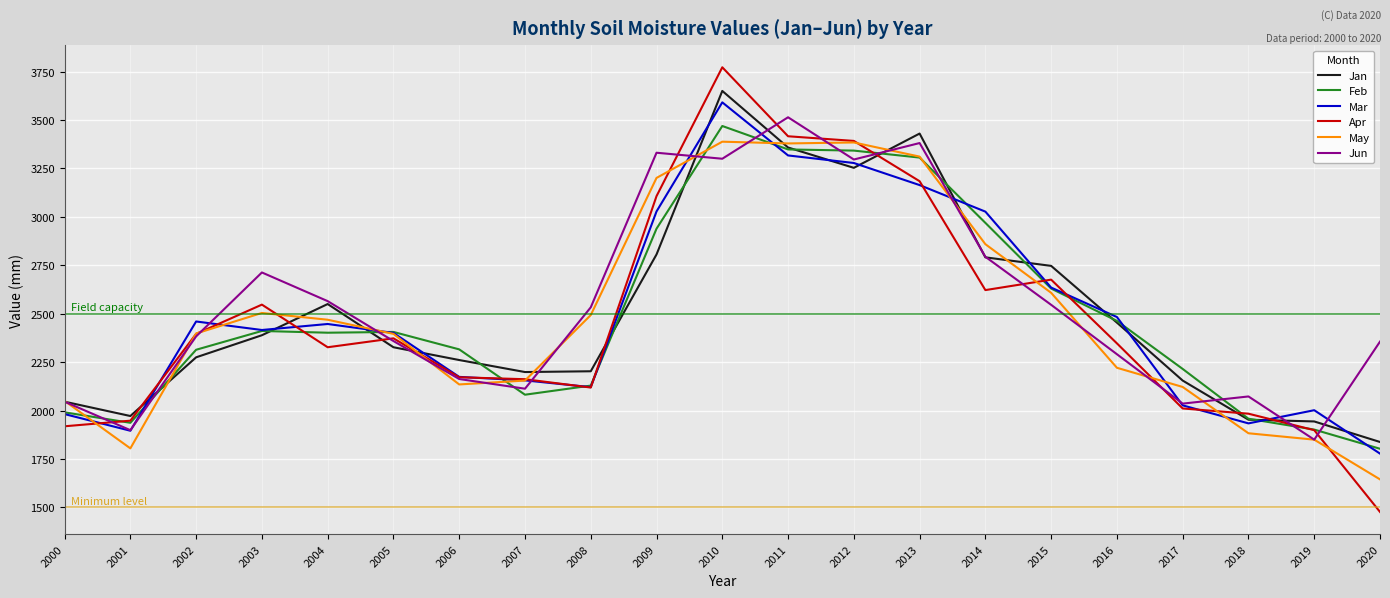

At which category is the sum across all series the highest?

2010